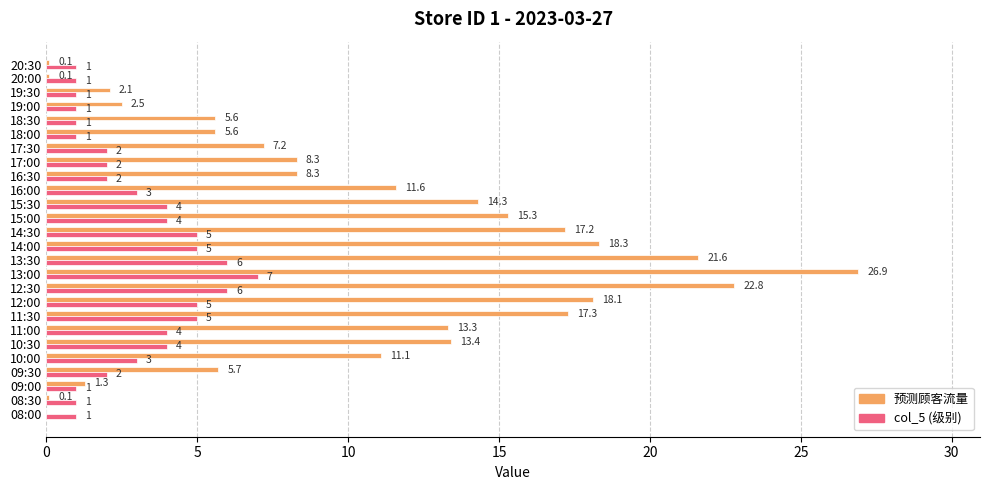

What is the greatest value displayed?

26.9